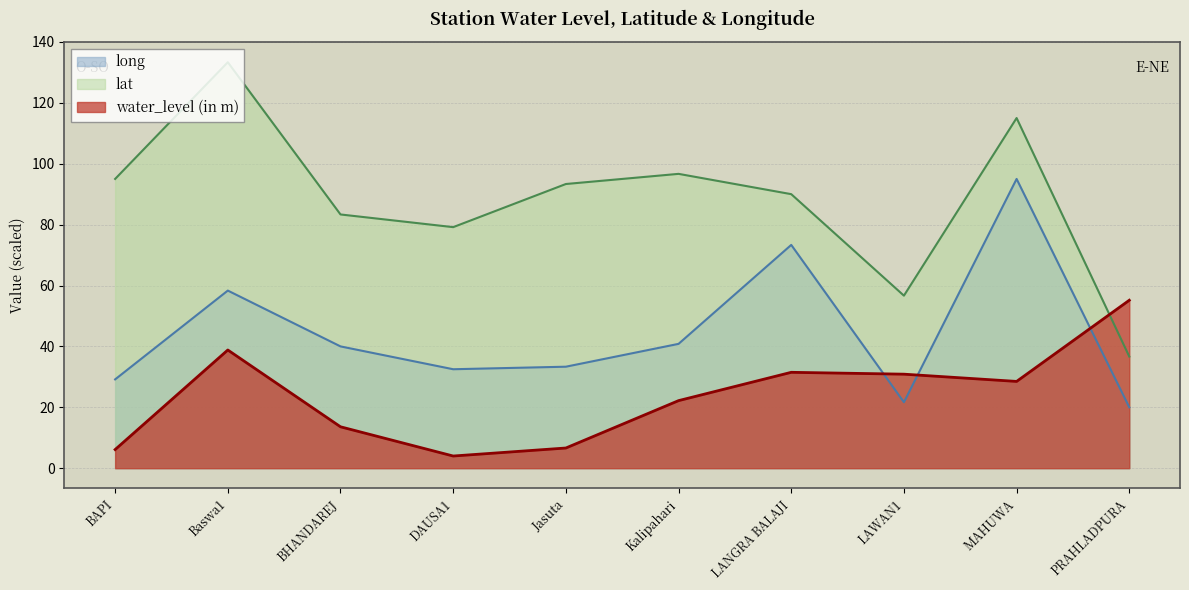

Rank the series by their maximum value, from lowest to highest.

water_level (in m), long, lat